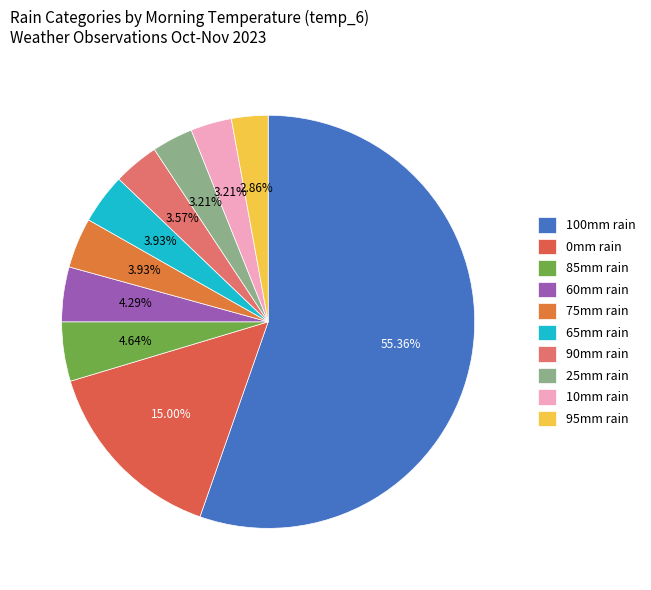

How many slices are in this pie chart?

10